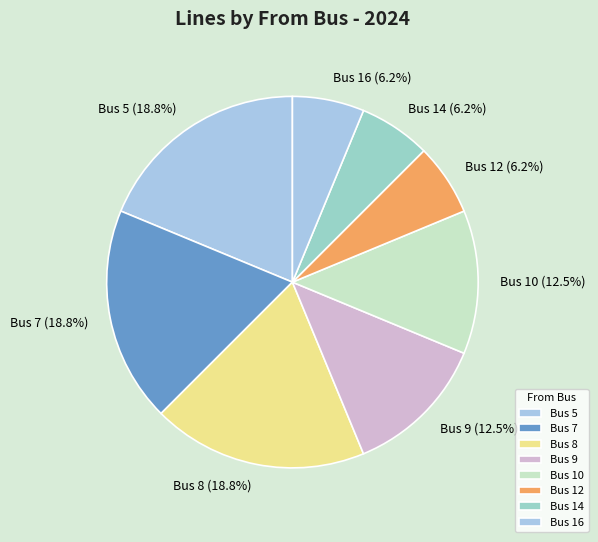

How many slices are in this pie chart?

8